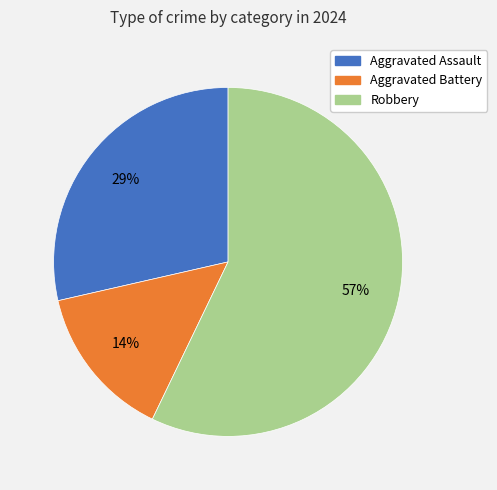

Which slice is the largest?

Robbery